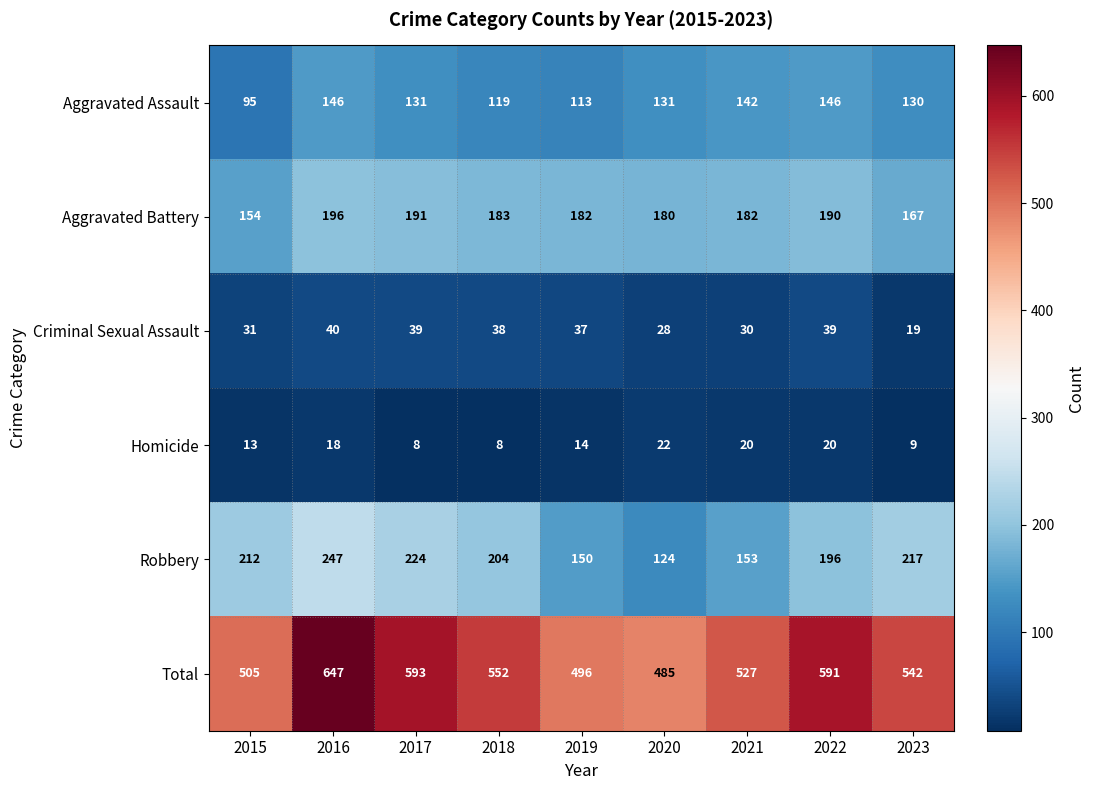

Between 2017 and 2020, which series saw the biggest shift?

Total